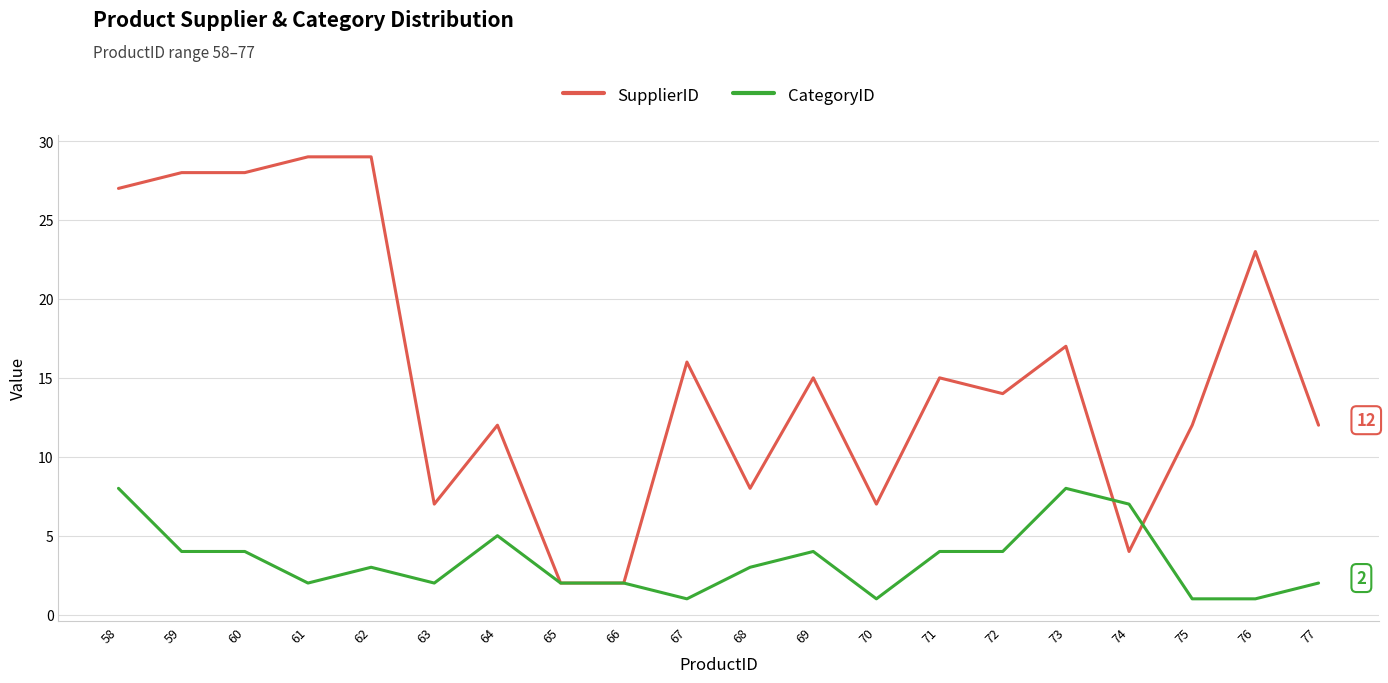

True or false: SupplierID has more than 2 points higher than both neighbors.

True